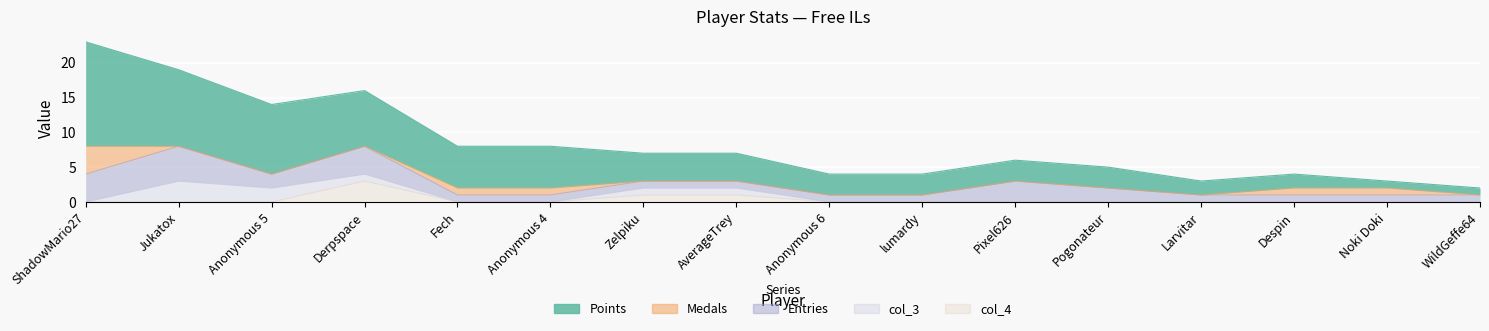

At which label is Points closest to 8?

Derpspace